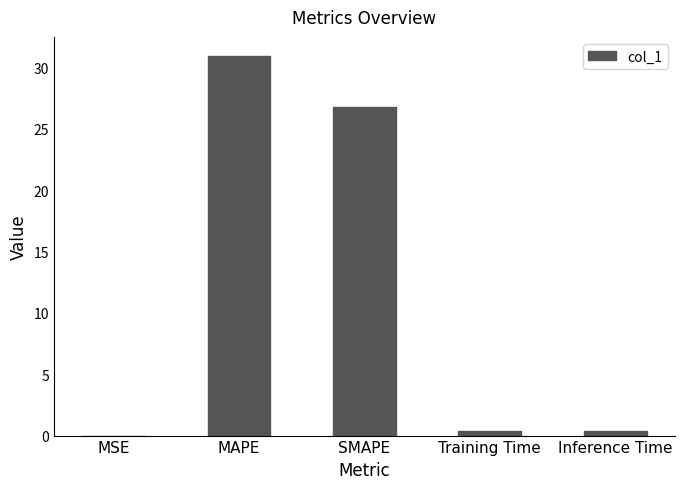

What is the sum of all values?

58.5